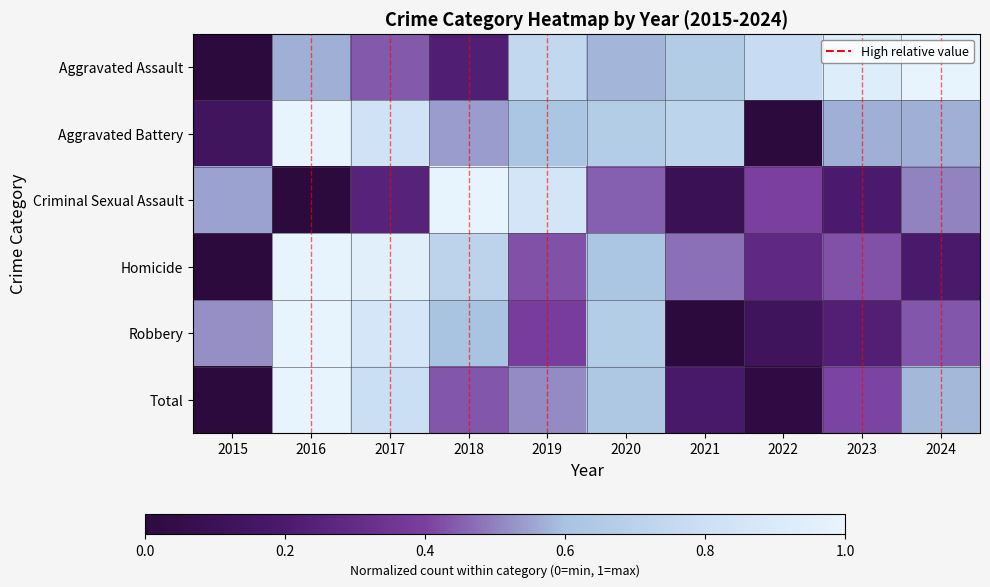

Reading left to right, what are all the values shown in this chart?

Aggravated Assault: 2015=0.0	2016=0.6	2017=0.4	2018=0.2	2019=0.7	2020=0.6	2021=0.7	2022=0.8	2023=0.9	2024=1.0
Aggravated Battery: 2015=0.1	2016=1.0	2017=0.8	2018=0.5	2019=0.6	2020=0.7	2021=0.7	2022=0.0	2023=0.6	2024=0.6
Criminal Sexual Assault: 2015=0.6	2016=0.0	2017=0.2	2018=1.0	2019=0.8	2020=0.5	2021=0.1	2022=0.4	2023=0.2	2024=0.5
Homicide: 2015=0.0	2016=1.0	2017=1.0	2018=0.7	2019=0.4	2020=0.6	2021=0.5	2022=0.3	2023=0.4	2024=0.2
Robbery: 2015=0.5	2016=1.0	2017=0.9	2018=0.6	2019=0.4	2020=0.7	2021=0.0	2022=0.1	2023=0.2	2024=0.4
Total: 2015=0.0	2016=1.0	2017=0.8	2018=0.4	2019=0.5	2020=0.6	2021=0.2	2022=0.0	2023=0.4	2024=0.6